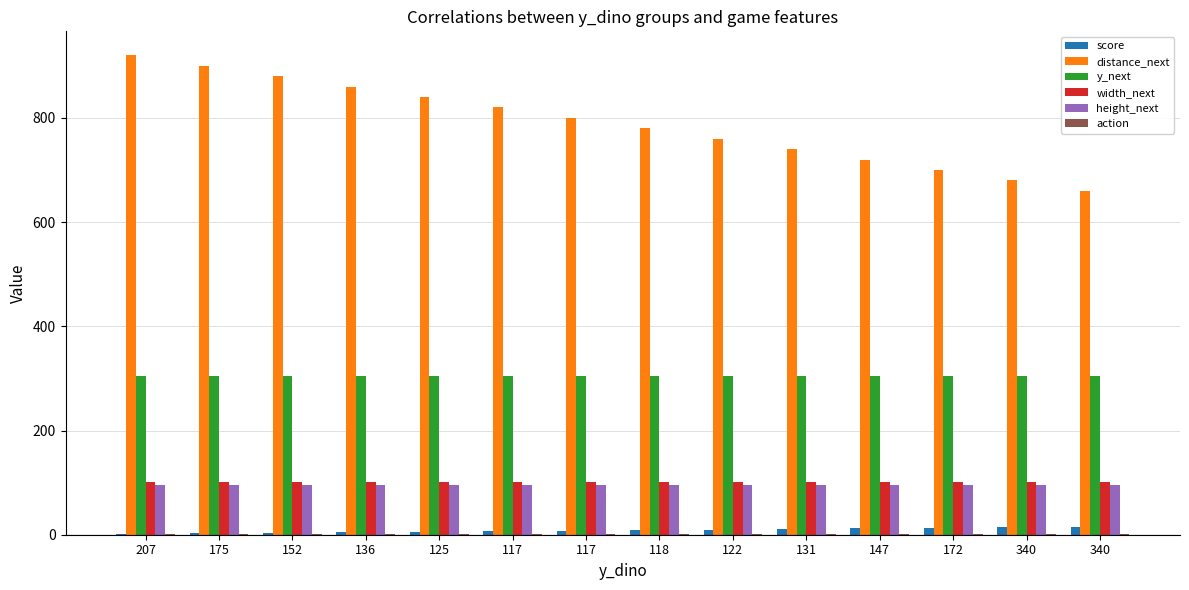

What is the value of the y_next bar at the 7th from the left?

305